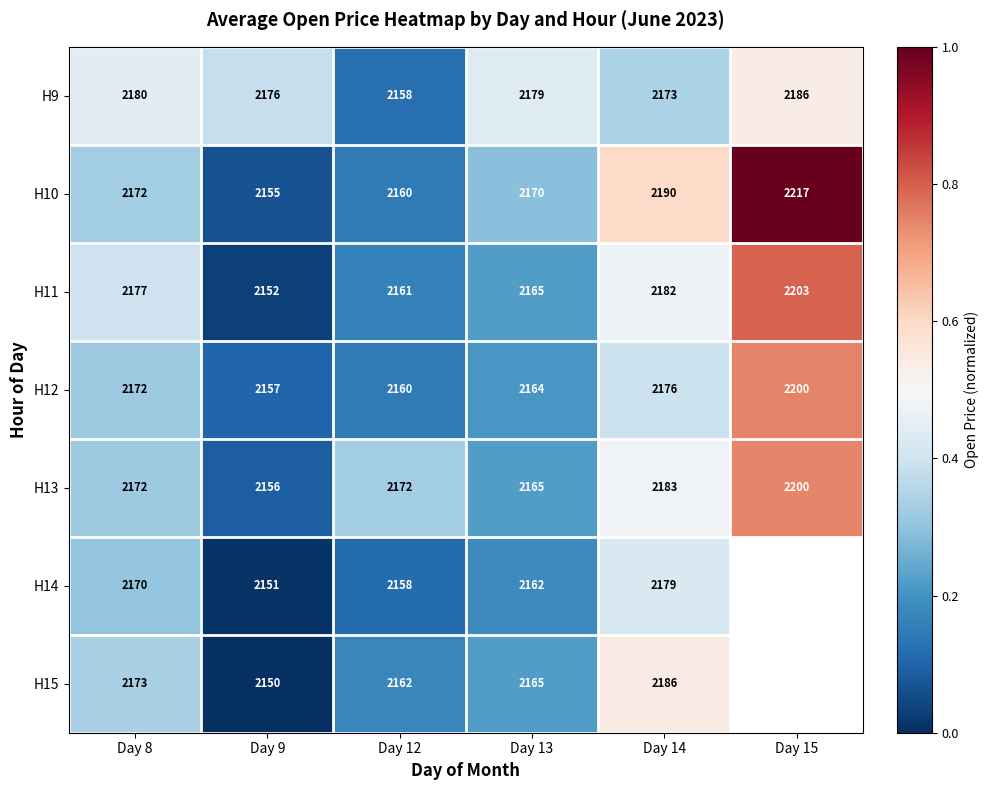

How many data points in H13 are less than 2172?

2